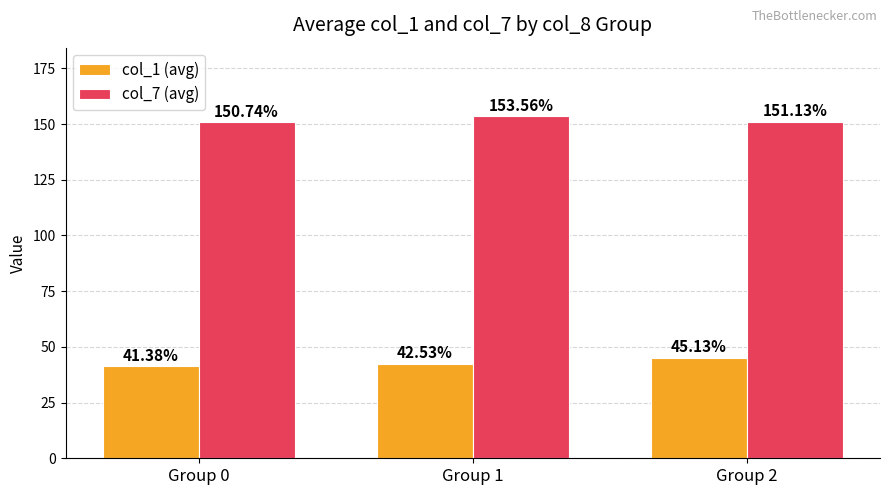

What is the value of the col_7 (avg) bar at the 3rd from the left?

151.1